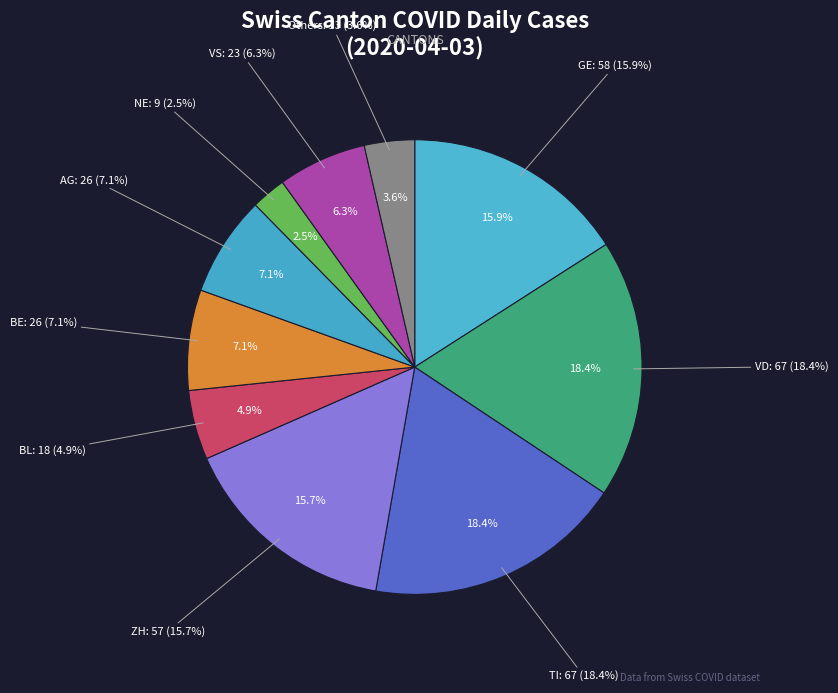

How many segments does this pie chart have?

10